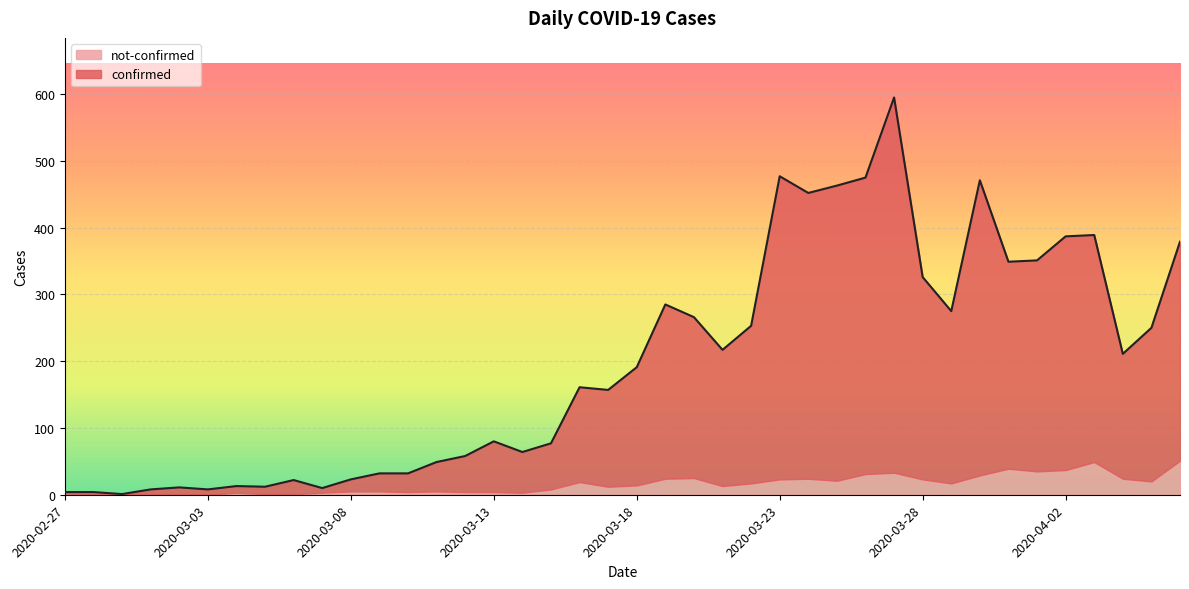

True or false: the data has more than 0 interior local peaks.

True